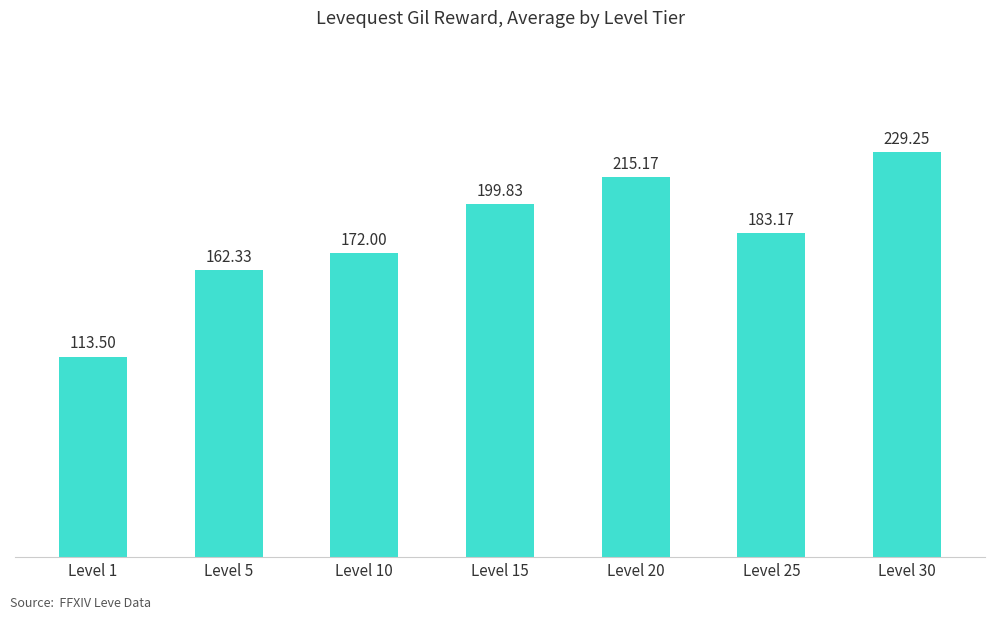

At which category does the chart reach its minimum across all series?

Level 1